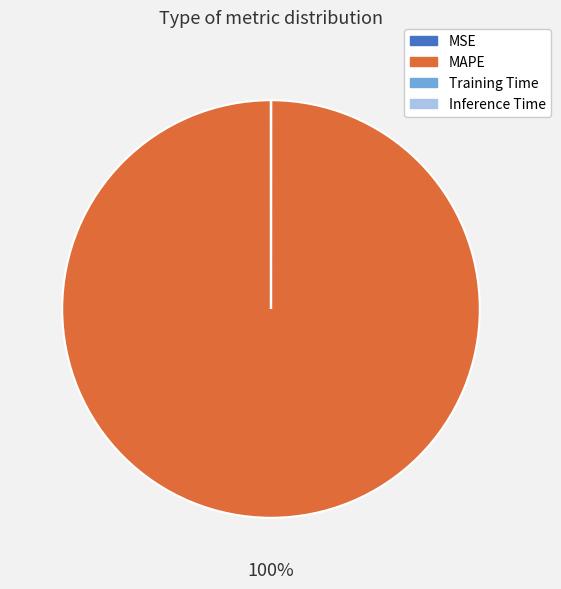

To the nearest percent, what is the difference between the largest and smallest slice percentages?

100%